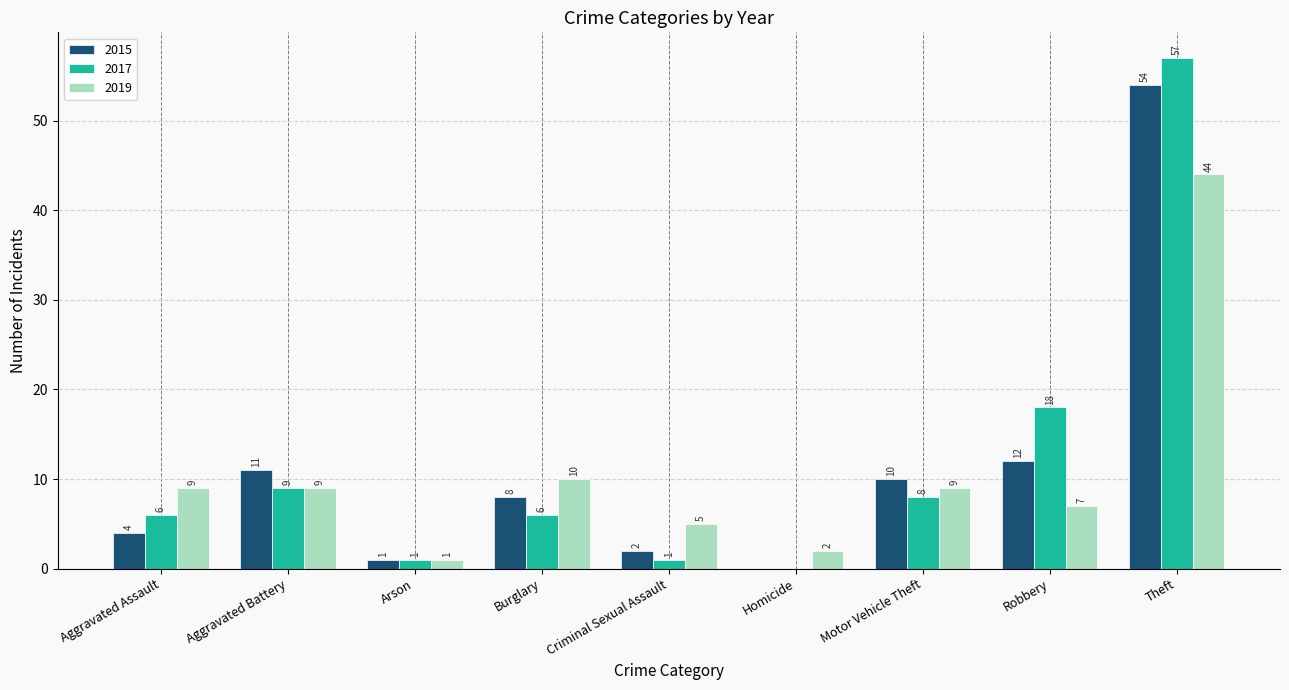

Which series has the largest total across all categories?

2017